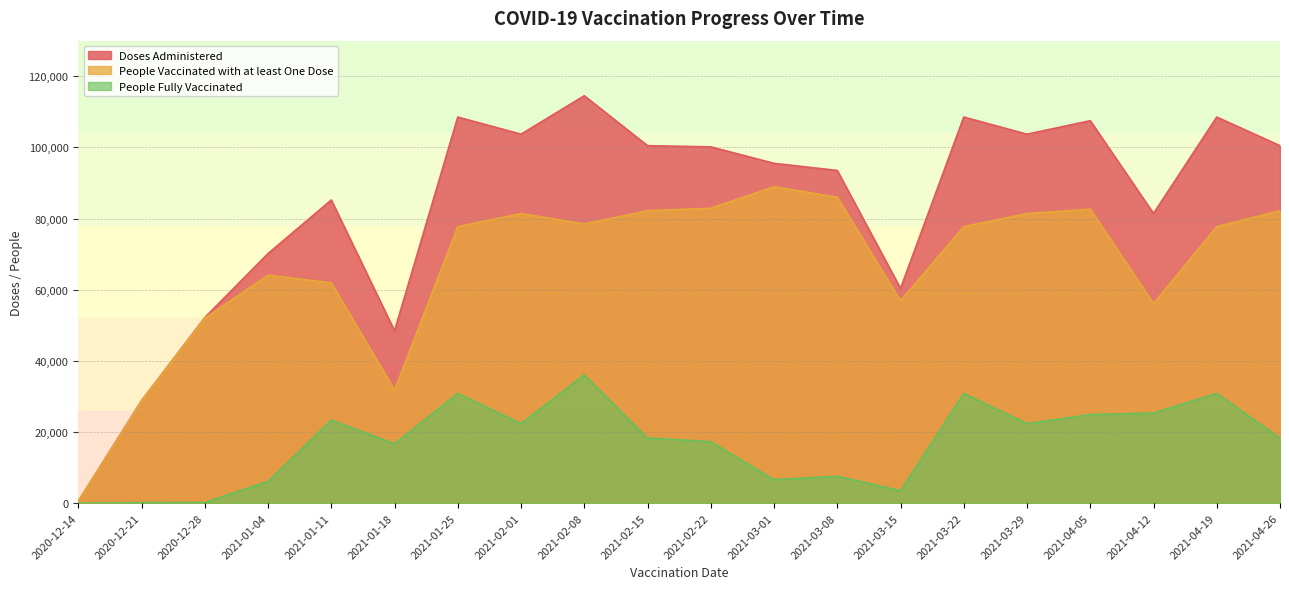

Reading left to right, what are all the values shown in this chart?

Doses Administered: 2020-12-14=524	2020-12-21=28781	2020-12-28=52154	2021-01-04=70144	2021-01-11=85219	2021-01-18=48406	2021-01-25=108530	2021-02-01=103710	2021-02-08=114518	2021-02-15=100479	2021-02-22=100142	2021-03-01=95515	2021-03-08=93513	2021-03-15=60331	2021-03-22=108530	2021-03-29=103710	2021-04-05=107503	2021-04-12=81420	2021-04-19=108530	2021-04-26=100479
People Vaccinated with at least One Dose: 2020-12-14=524	2020-12-21=28645	2020-12-28=51984	2021-01-04=64082	2021-01-11=61891	2021-01-18=31756	2021-01-25=77716	2021-02-01=81385	2021-02-08=78474	2021-02-15=82188	2021-02-22=82884	2021-03-01=88936	2021-03-08=85978	2021-03-15=56857	2021-03-22=77716	2021-03-29=81385	2021-04-05=82627	2021-04-12=56087	2021-04-19=77716	2021-04-26=82188
People Fully Vaccinated: 2020-12-14=2	2020-12-21=137	2020-12-28=173	2021-01-04=6090	2021-01-11=23347	2021-01-18=16658	2021-01-25=30834	2021-02-01=22341	2021-02-08=36057	2021-02-15=18303	2021-02-22=17267	2021-03-01=6586	2021-03-08=7549	2021-03-15=3477	2021-03-22=30834	2021-03-29=22341	2021-04-05=24882	2021-04-12=25339	2021-04-19=30834	2021-04-26=18303